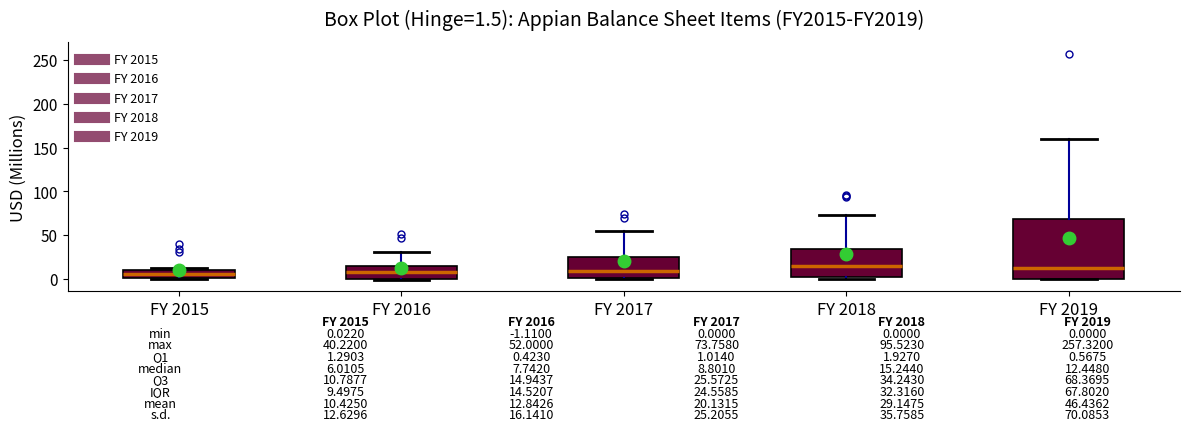

Comparing the boxes themselves (not the whiskers), which one is the tallest?

FY 2019